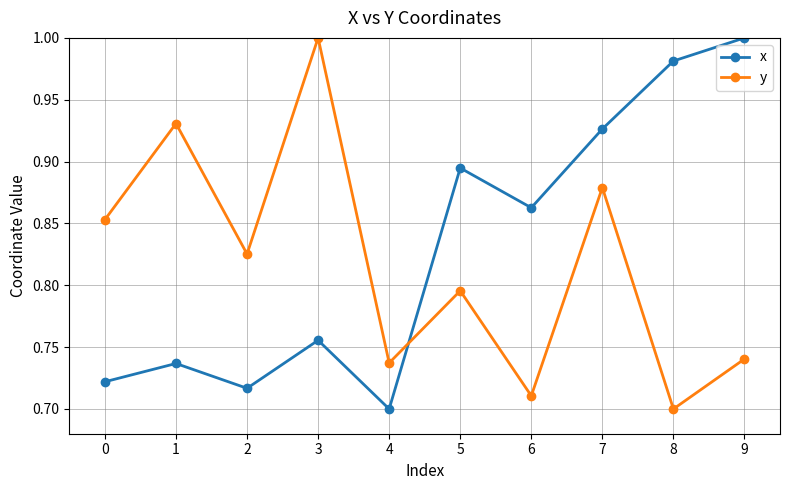

Where is y nearest to the value 0?

8